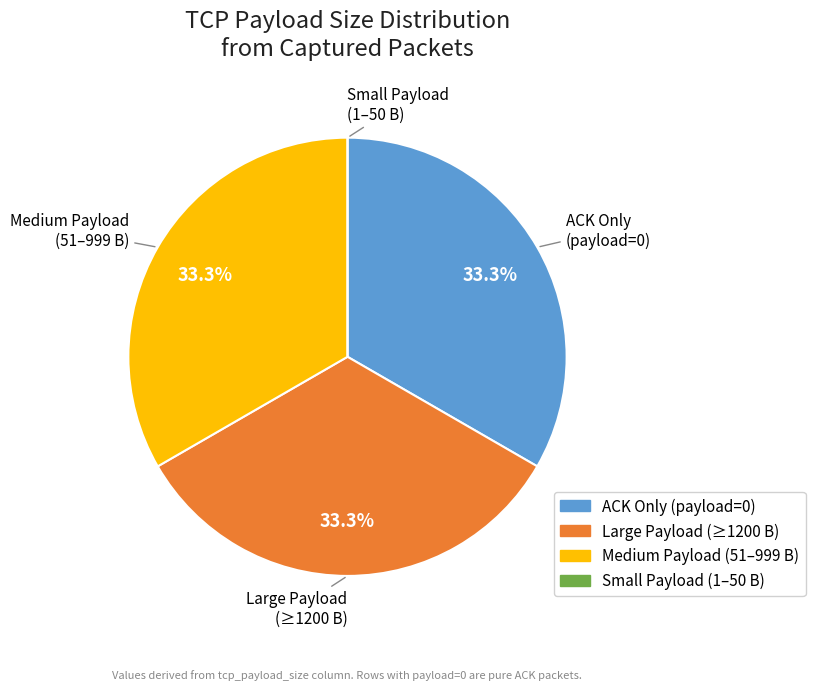

Is there a majority slice in this chart?

No